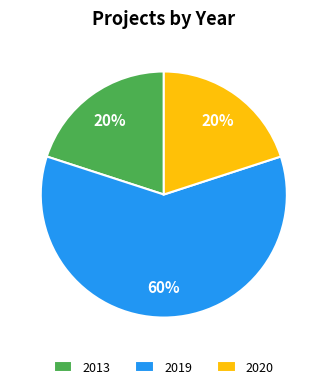

To the nearest percent, what is the combined percentage of 2019 and 2013?

80%